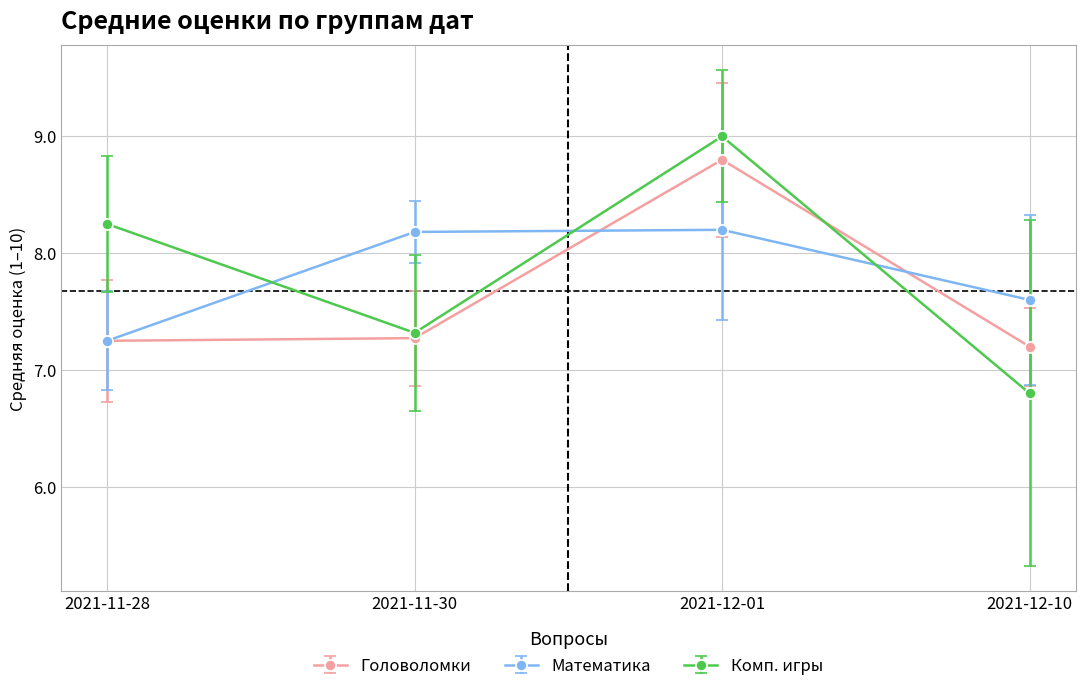

What is the sum of the Головоломки values at 2021-11-28 and 2021-12-01?

16.1